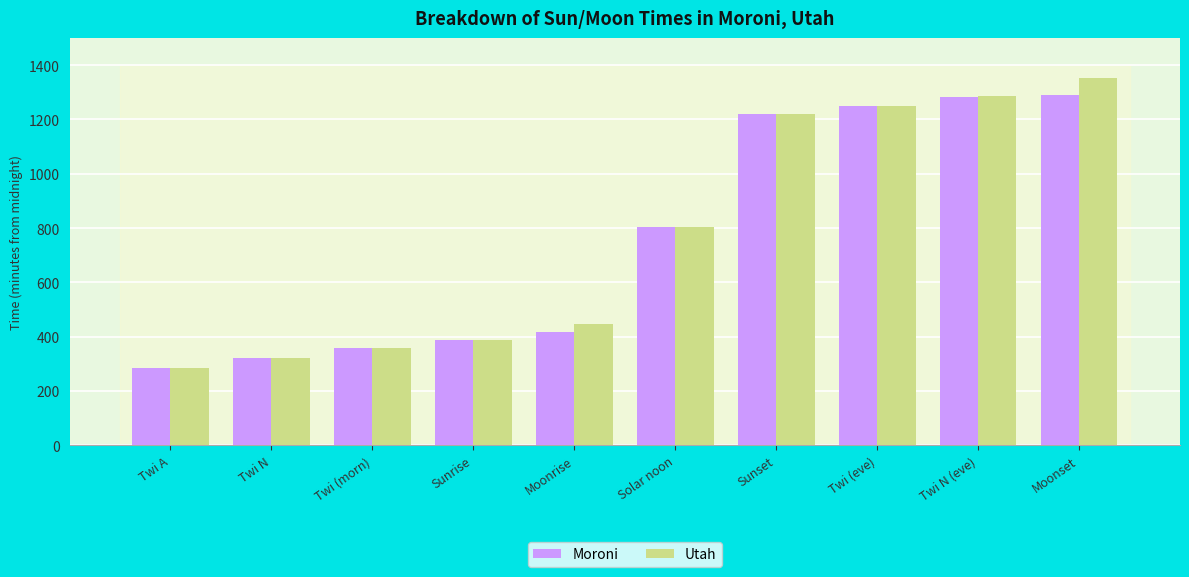

At which category is the sum across all series the highest?

Moonset